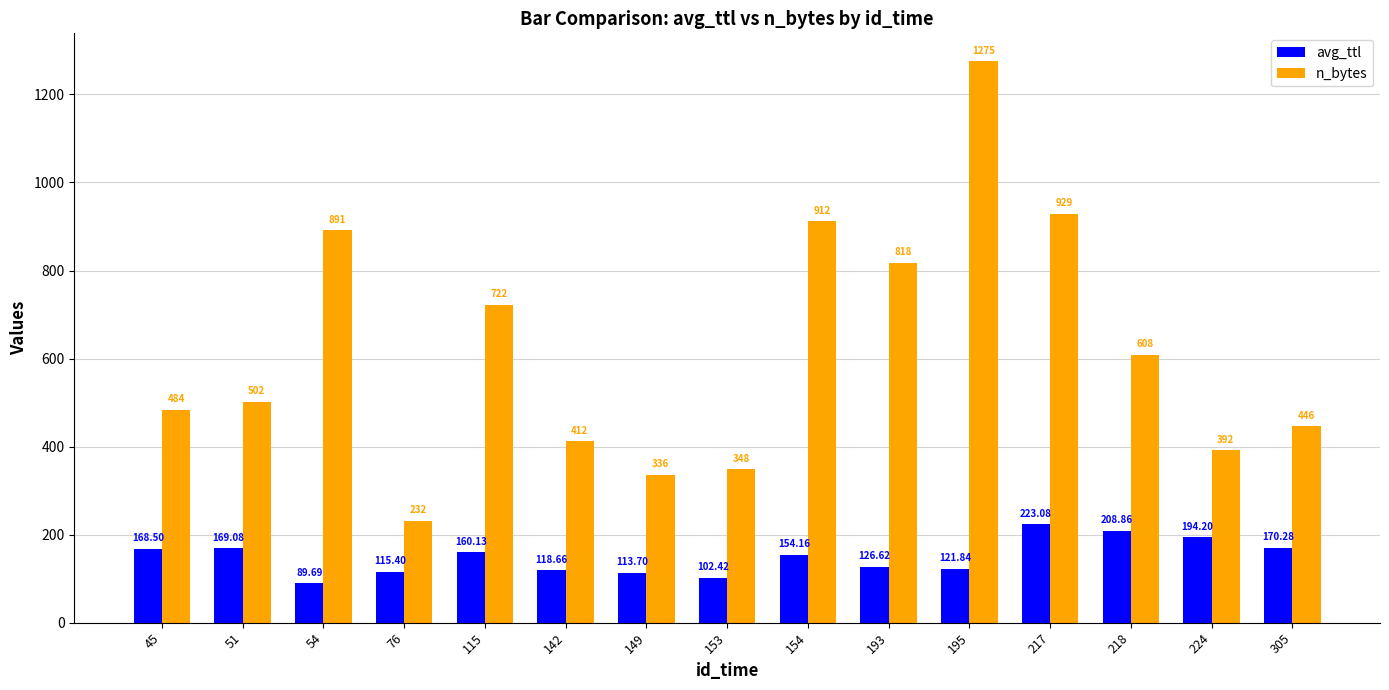

What is the value of the avg_ttl bar at the 11th from the left?

121.8